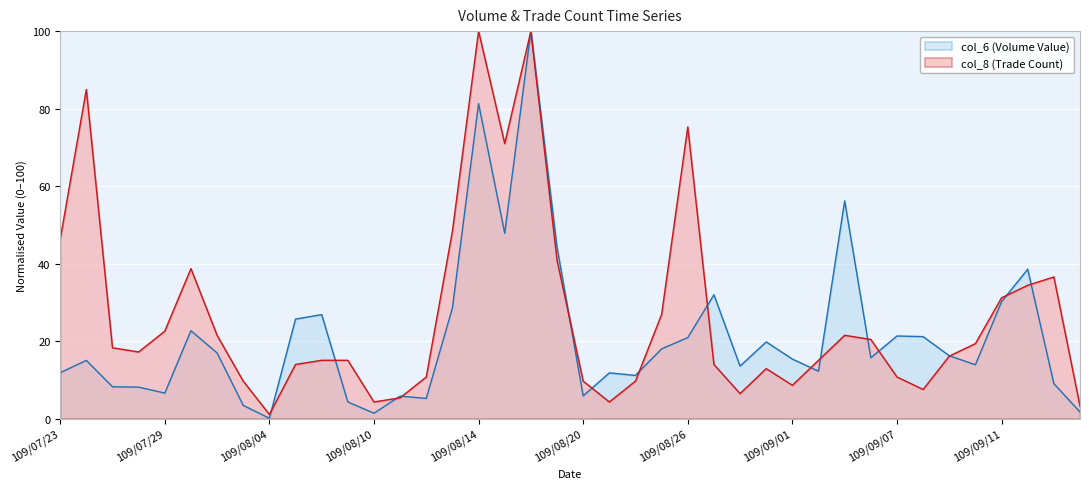

What is the average value of the col_8 series?

26.7